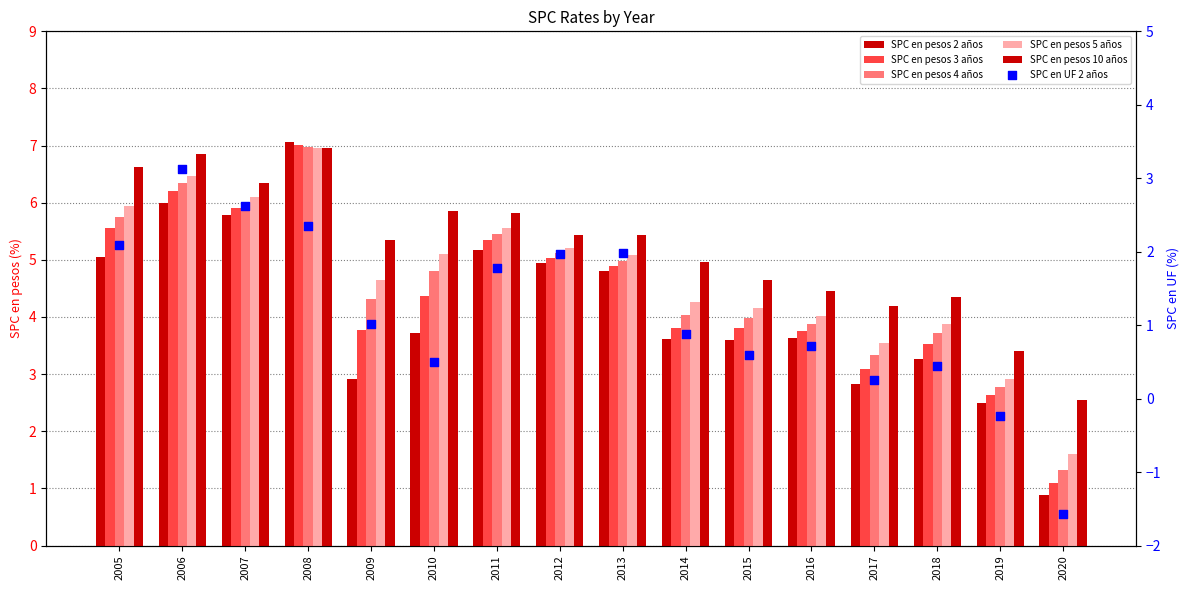

Which series contains the highest Y value?

SPC en pesos 2 años